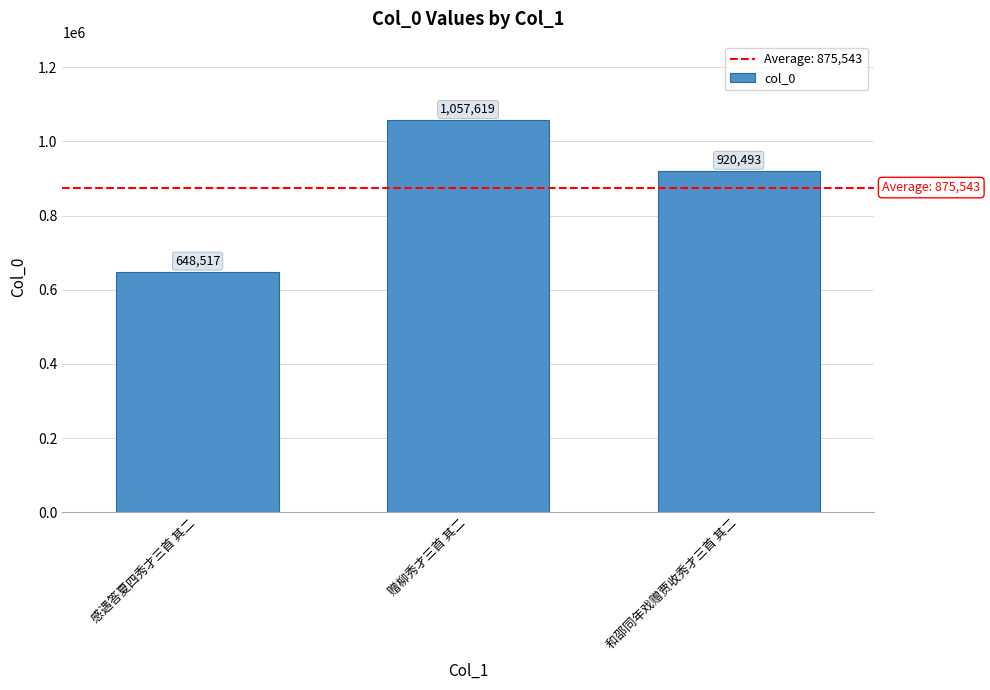

Rank the categories by value from lowest to highest.

感遇答夏四秀才三首 其二, 和邵同年戏赠贾收秀才三首 其二, 赠柳秀才三首 其二